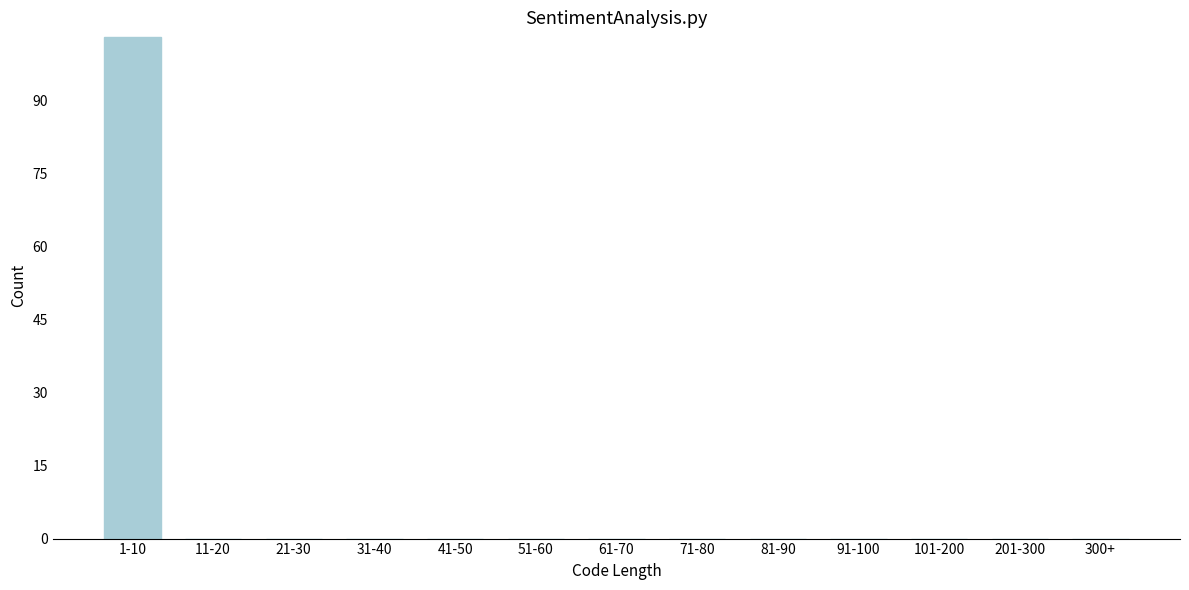

Reading left to right, list all the values displayed in this chart.

1-10=103	11-20=0	21-30=0	31-40=0	41-50=0	51-60=0	61-70=0	71-80=0	81-90=0	91-100=0	101-200=0	201-300=0	300+=0